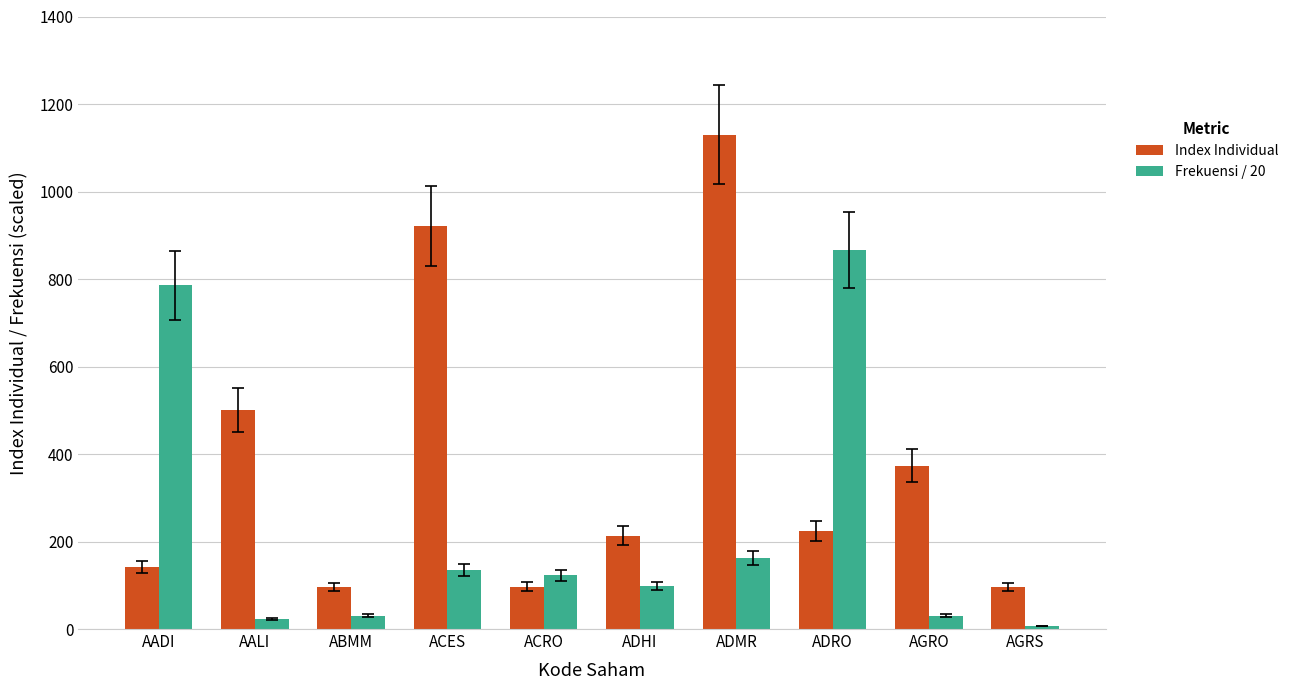

What is the lowest value of the Index Individual series?

95.5